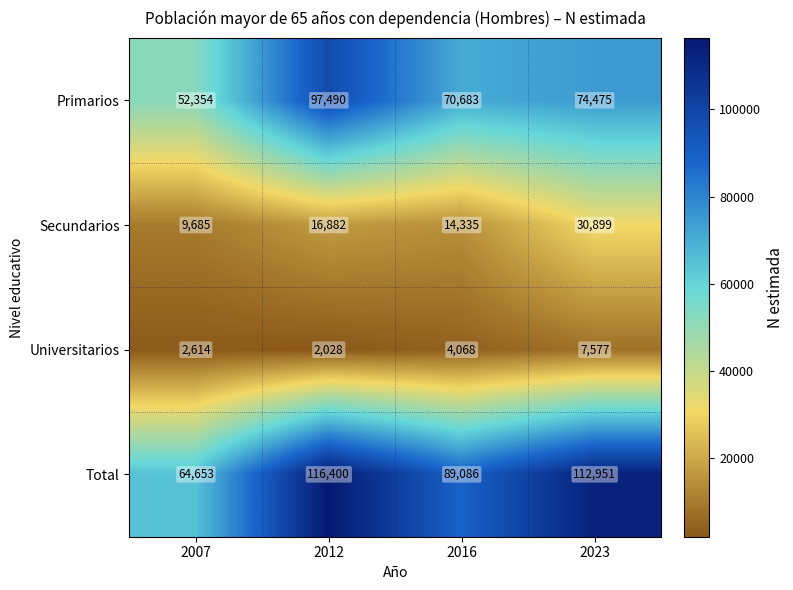

At which label is Total closest to 90526?

2016